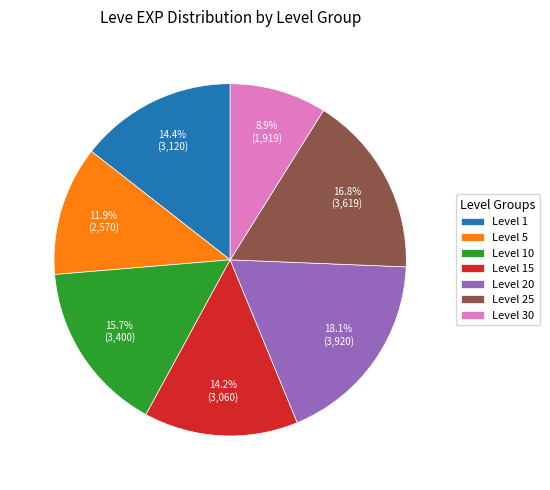

Count the number of slices in the pie.

7